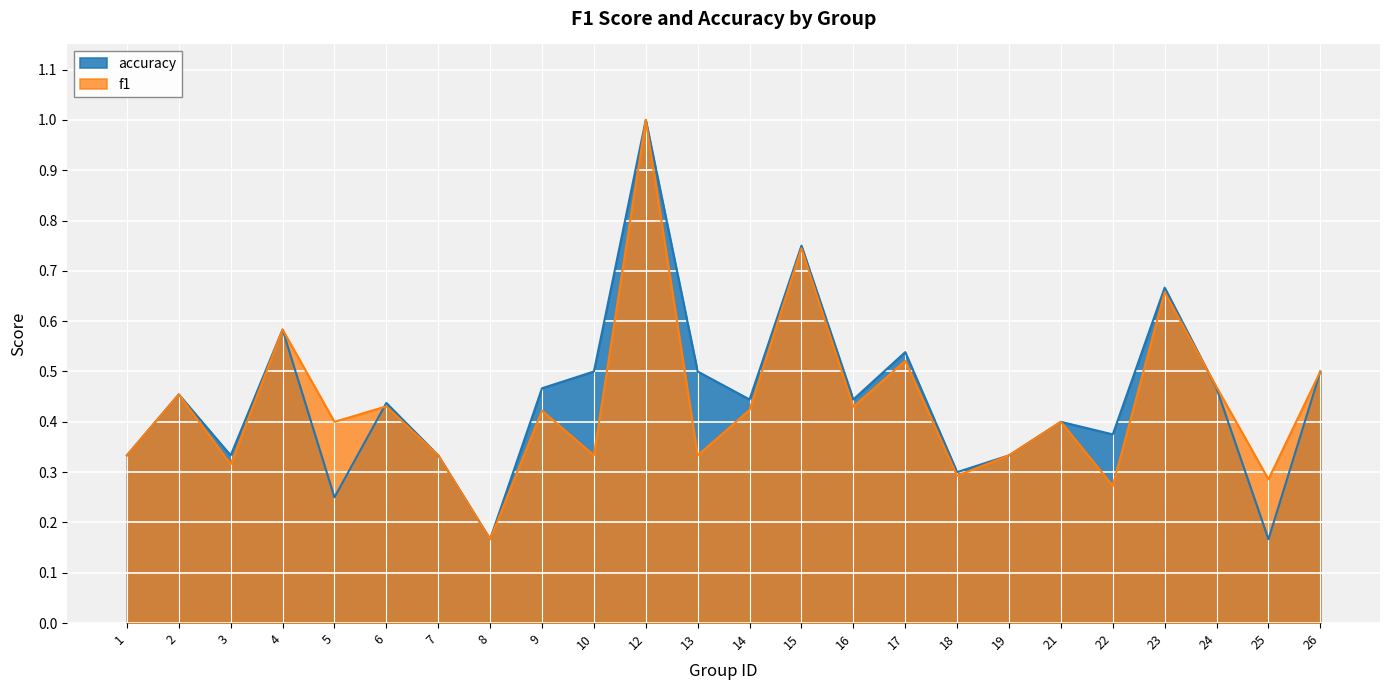

In accuracy, how many points are higher than both neighbors (excluding endpoints)?

8